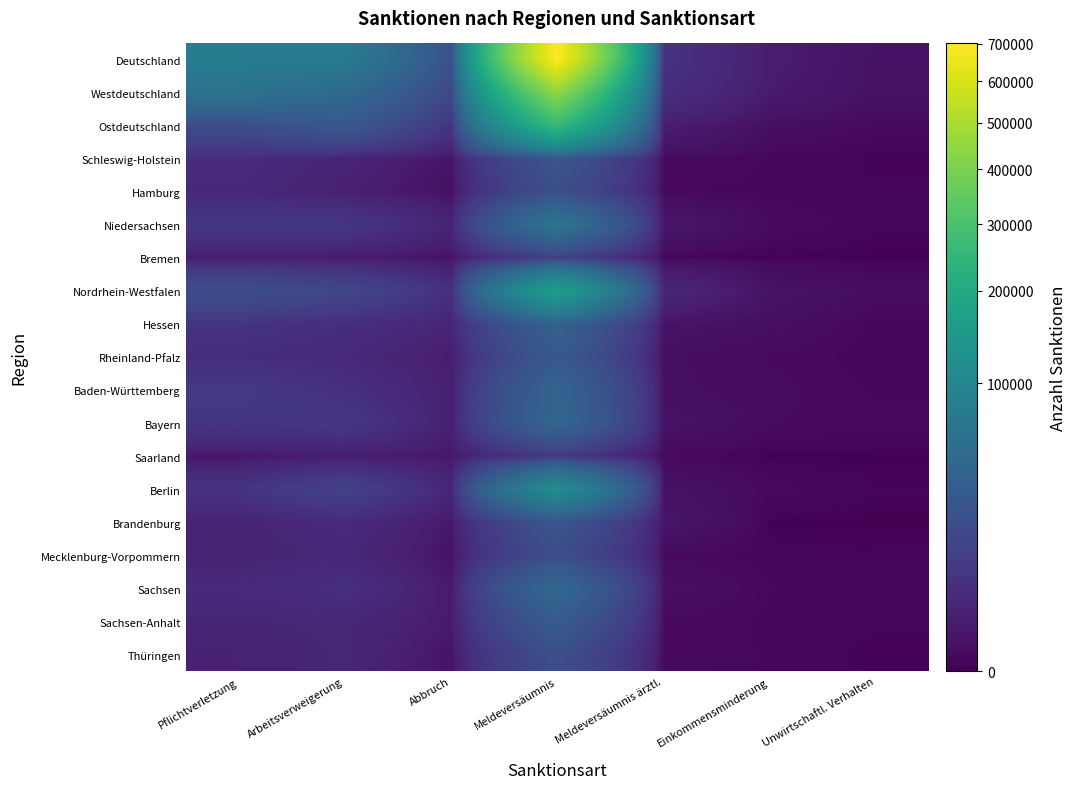

Rank the series by their maximum value, from lowest to highest.

Saarland, Bremen, Mecklenburg-Vorpommern, Thüringen, Hamburg, Schleswig-Holstein, Brandenburg, Rheinland-Pfalz, Sachsen-Anhalt, Hessen, Baden-Württemberg, Bayern, Sachsen, Niedersachsen, Berlin, Nordrhein-Westfalen, Ostdeutschland, Westdeutschland, Deutschland